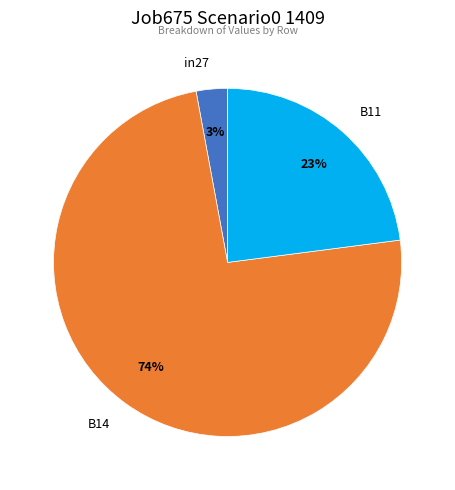

How many slices are in this pie chart?

3